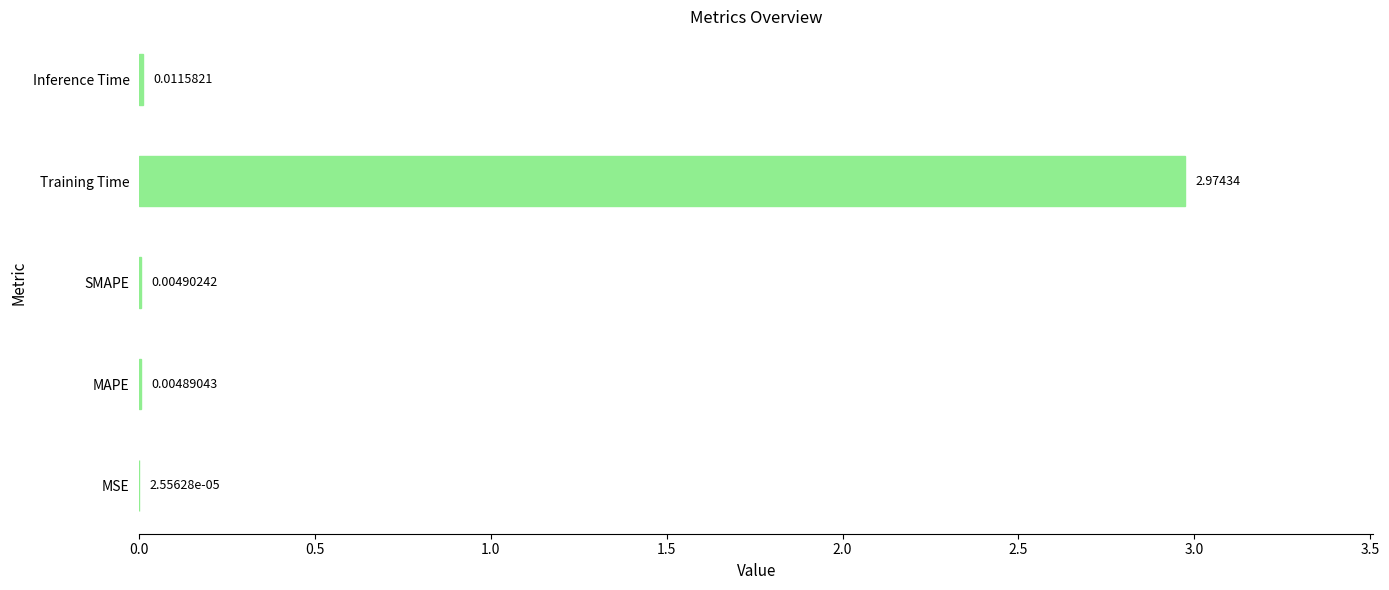

At which label is the value closest to 1?

Inference Time